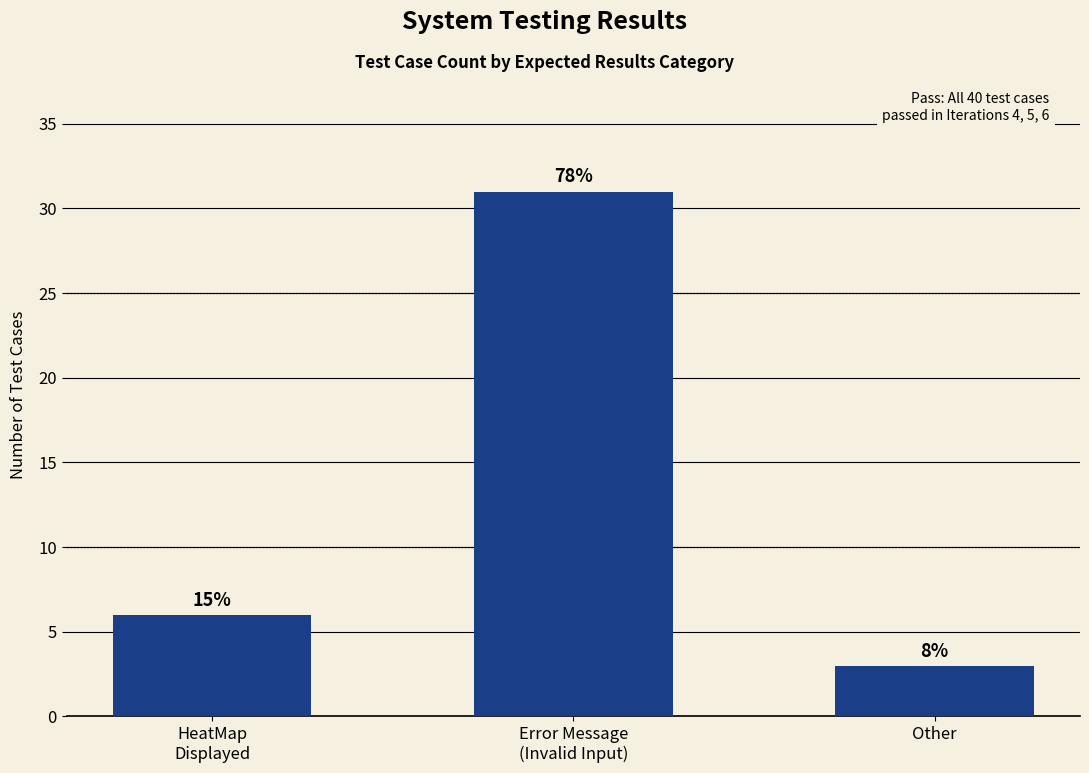

Does the chart contain any negative values?

No